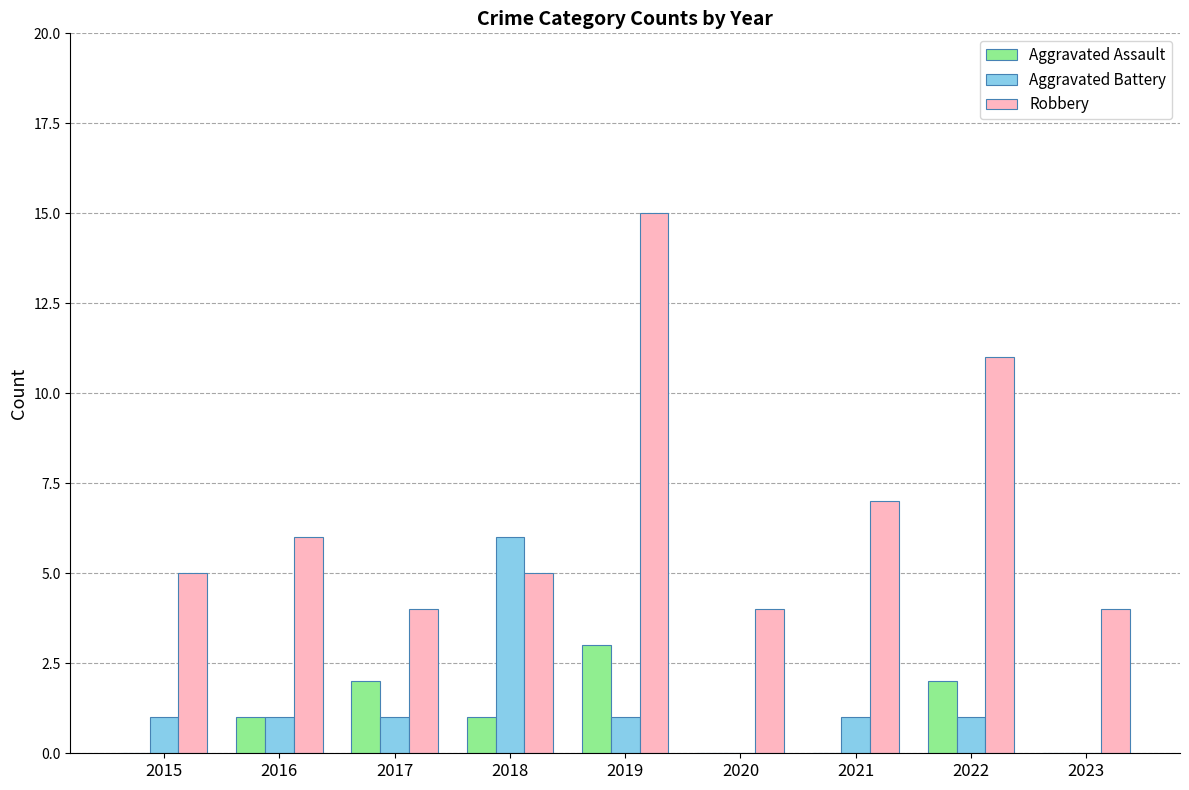

What is the maximum value shown in the chart?

15